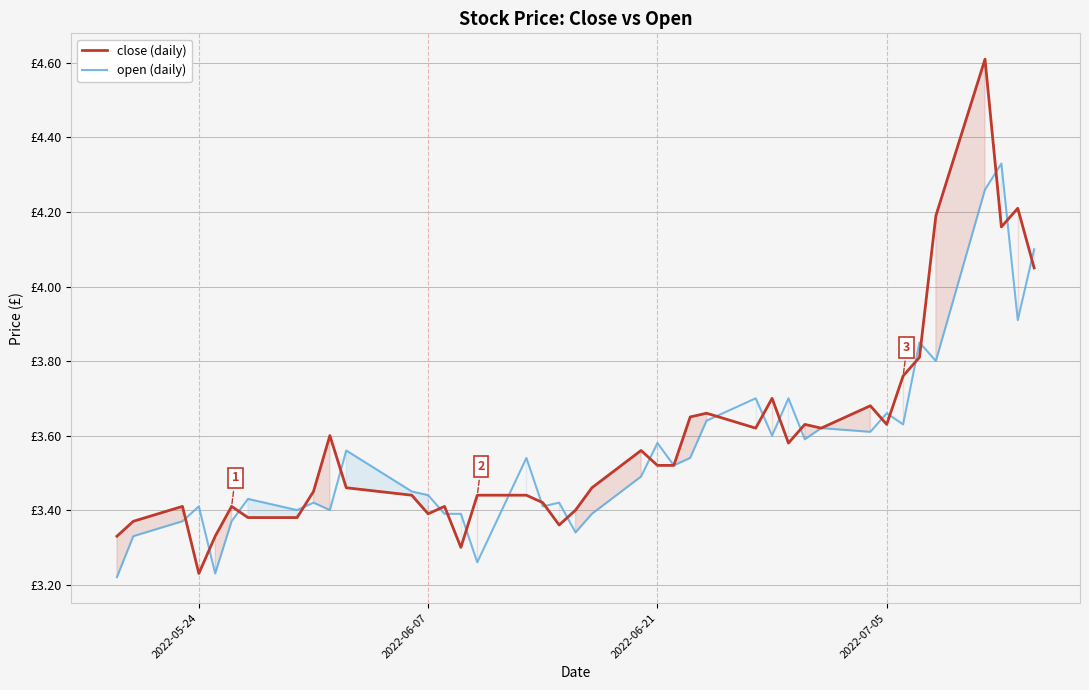

Is the value of close (daily) at 6 greater than the value of open (daily) at 25?

No